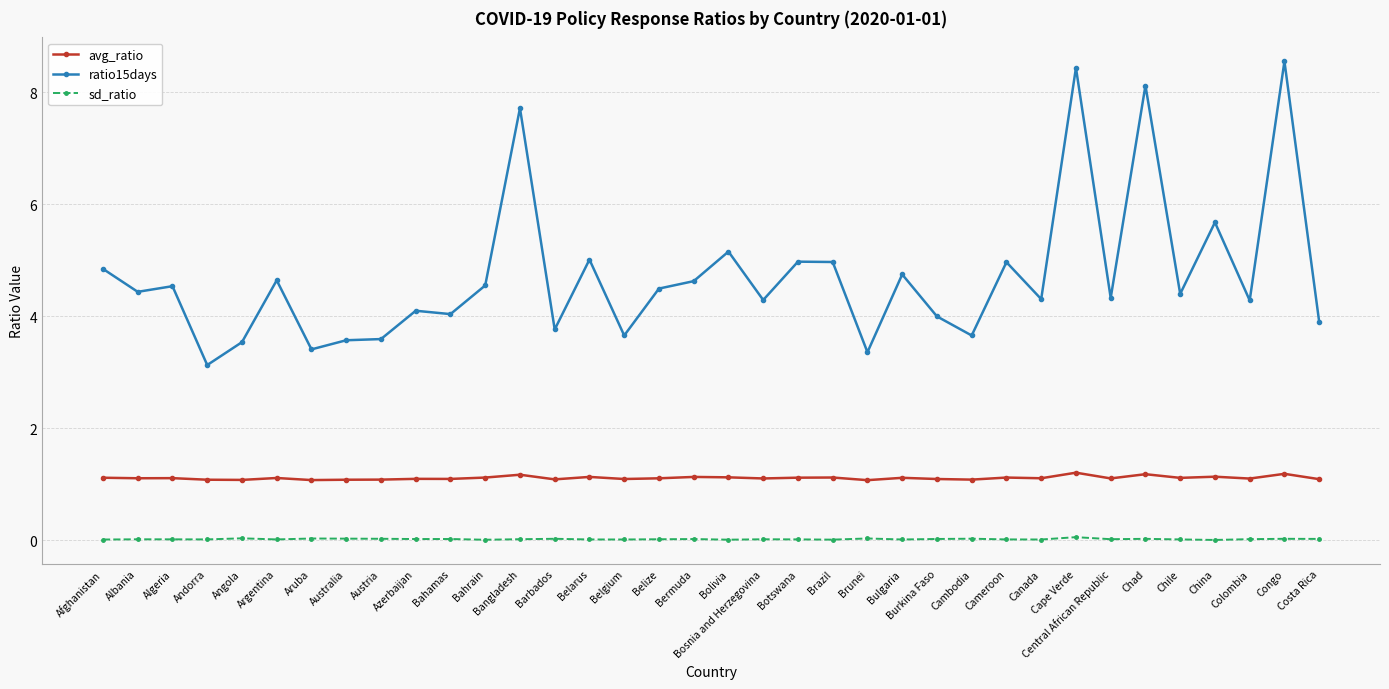

What position from the left is Colombia?

34